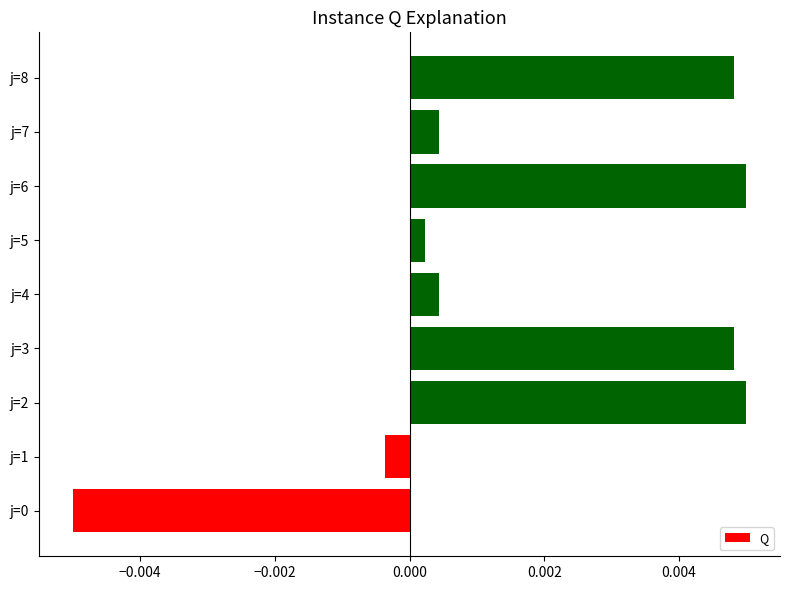

Which has a higher value, j=2 or j=1?

j=2